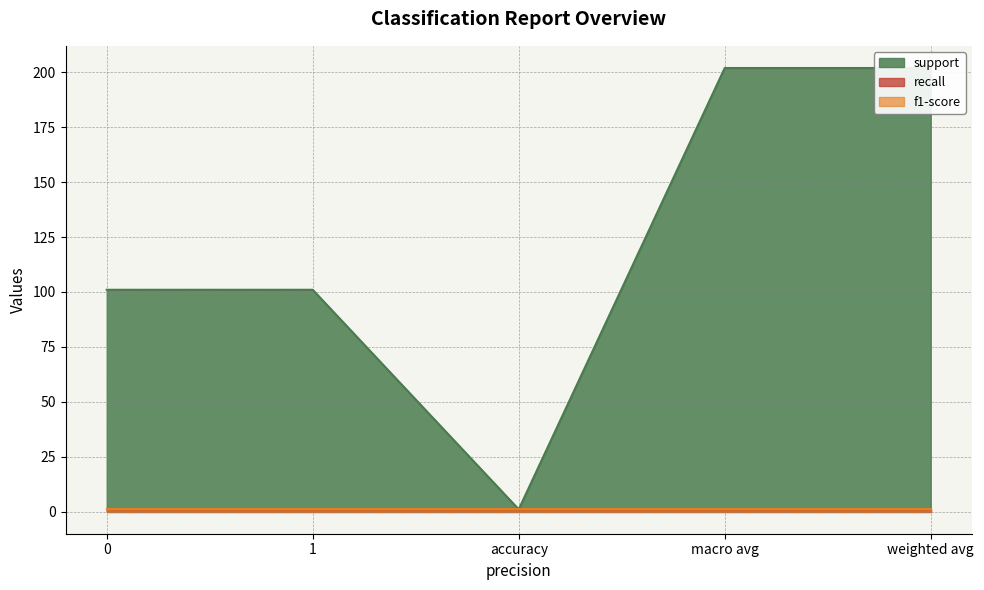

What is the approximate value of support at weighted avg, to the nearest 10?

200